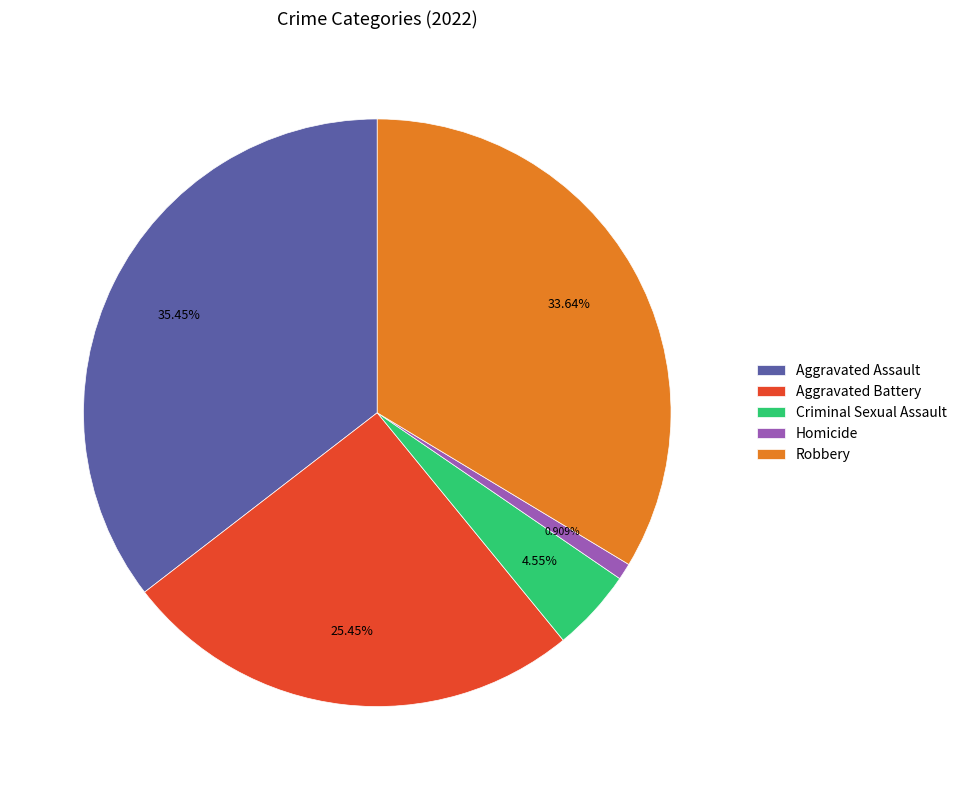

What percentage do Criminal Sexual Assault and Aggravated Assault together represent?

40.0%